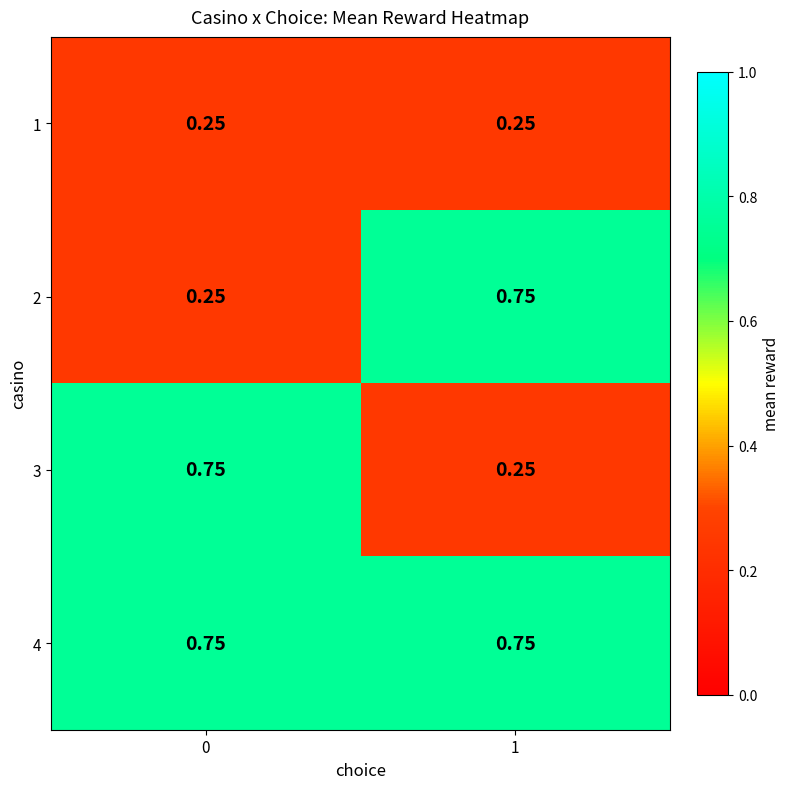

Which category has the highest value across all series?

1